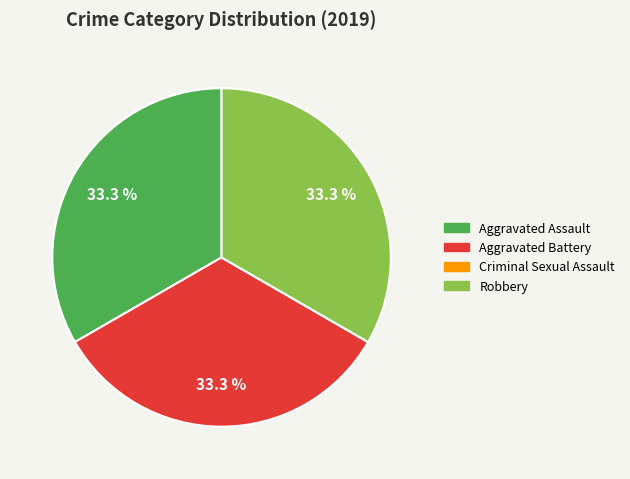

True or false: Aggravated Battery accounts for 33% of the total.

True